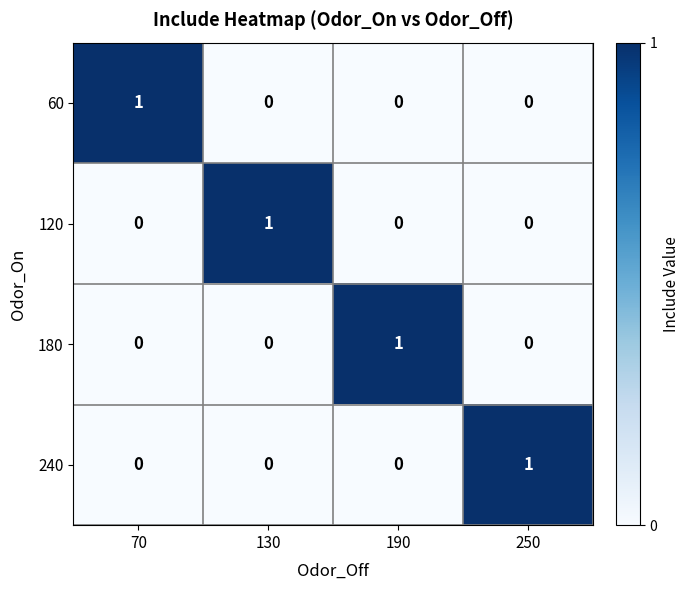

Reading left to right, what are all the values shown in this chart?

60: 1	0	0	0
120: 0	1	0	0
180: 0	0	1	0
240: 0	0	0	1